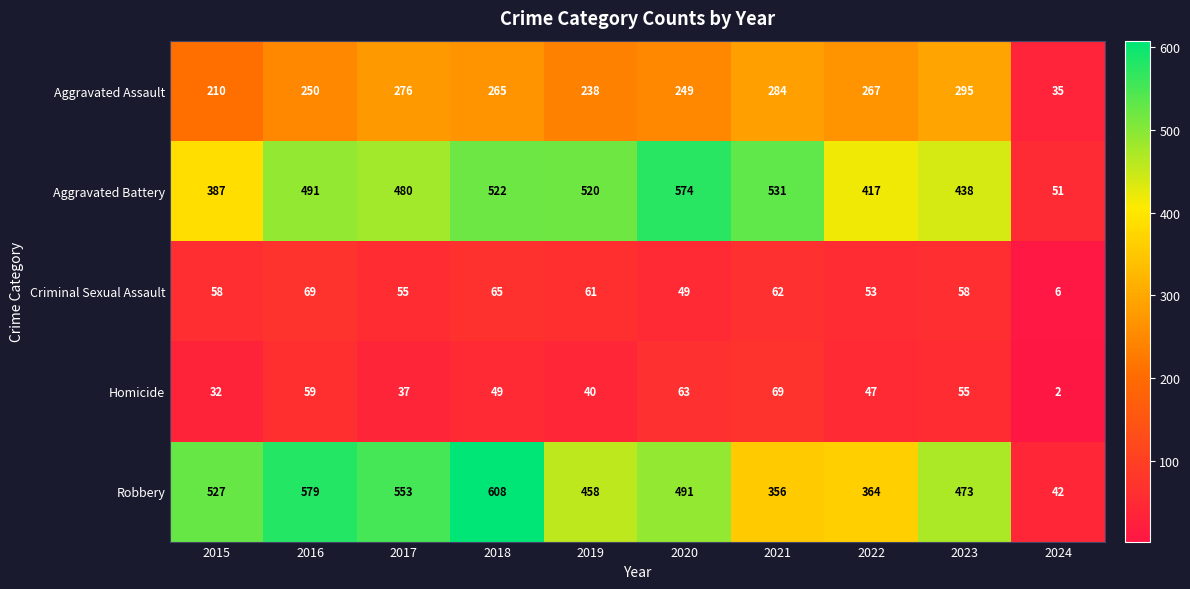

Read the Robbery value at 2019, to the nearest 10.

460